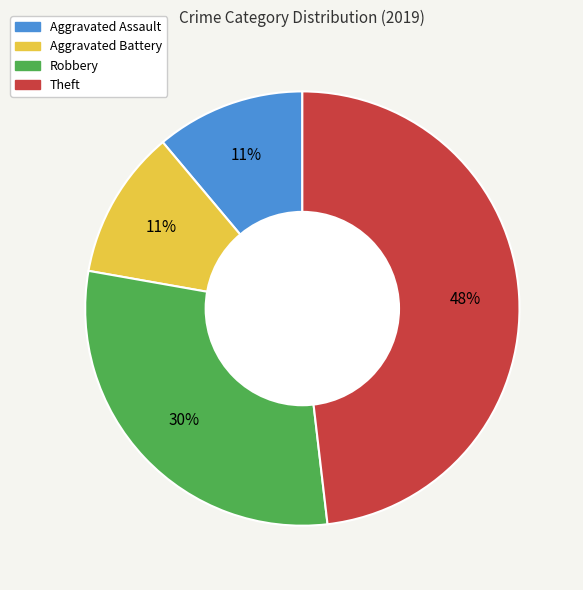

Is there any slice that represents more than half of the pie?

No